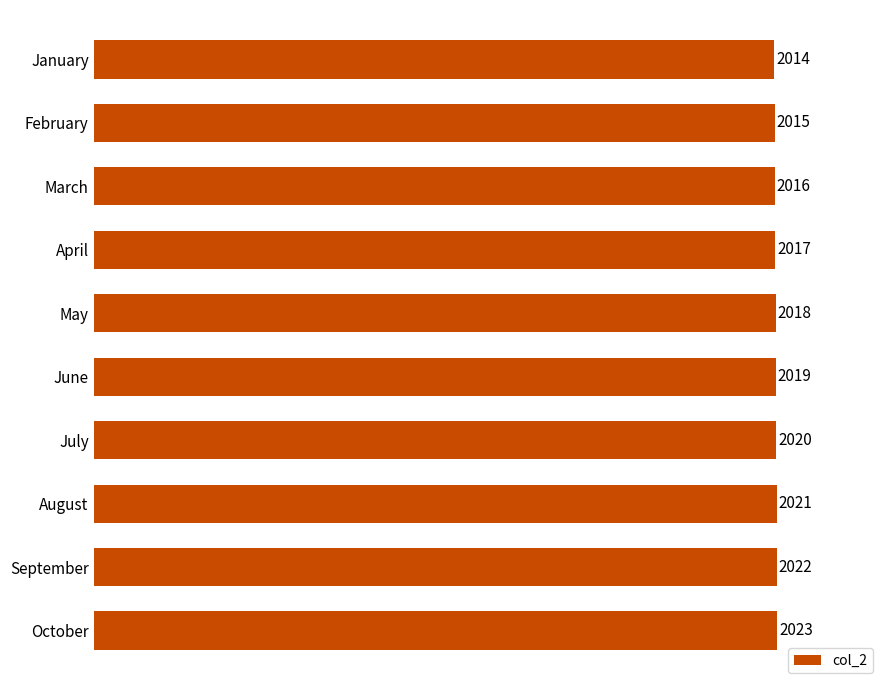

Read the value at August.

2021